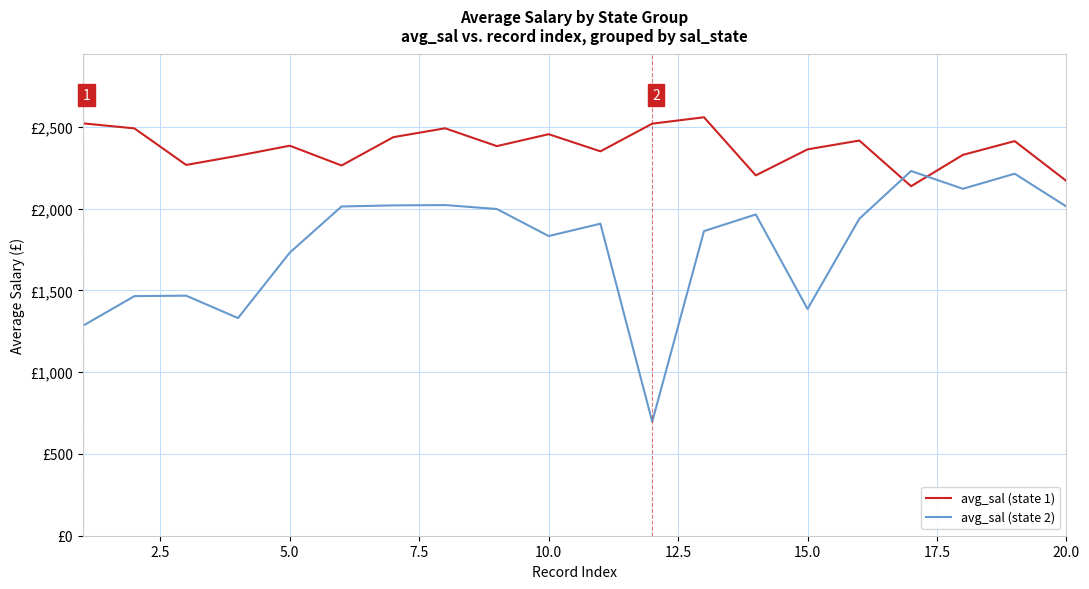

What are all the series names shown in the legend?

avg_sal (state 1), avg_sal (state 2)